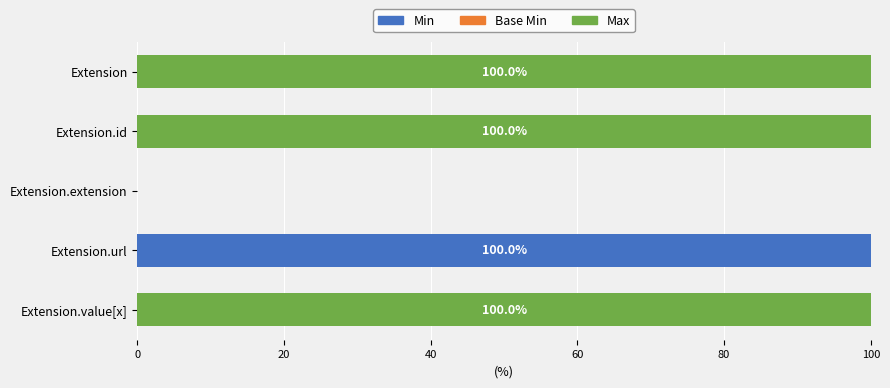

What is the total value across all series at Extension.url?

100